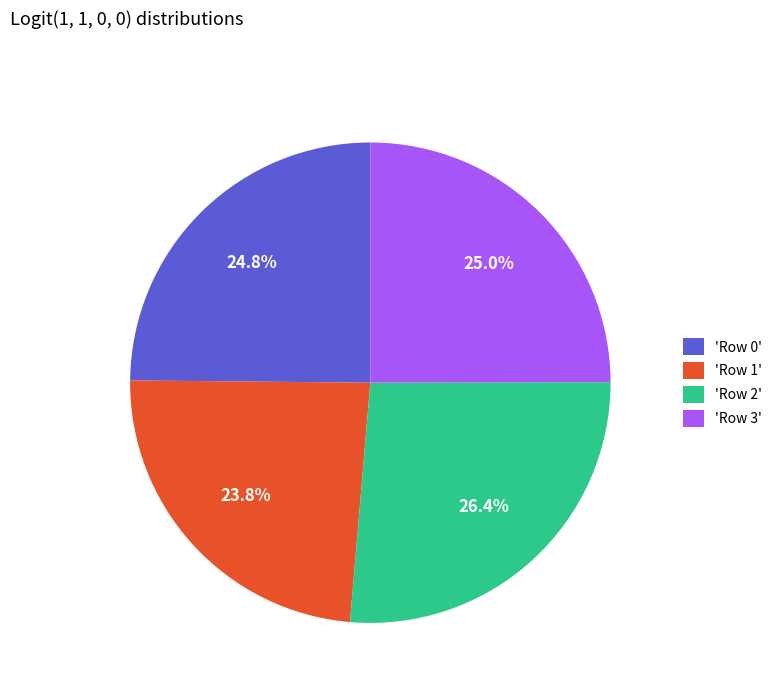

To the nearest percent, what is the average slice percentage?

25%